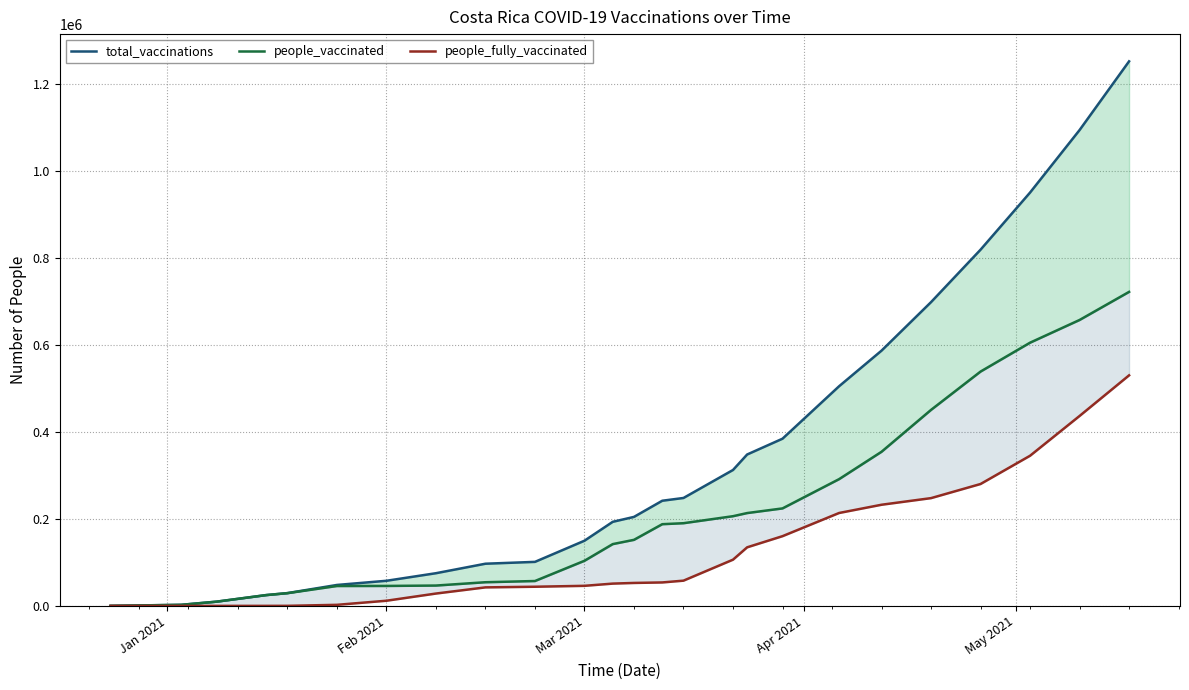

What is the difference between the second highest and minimum values in the people_fully_vaccinated series?

436630